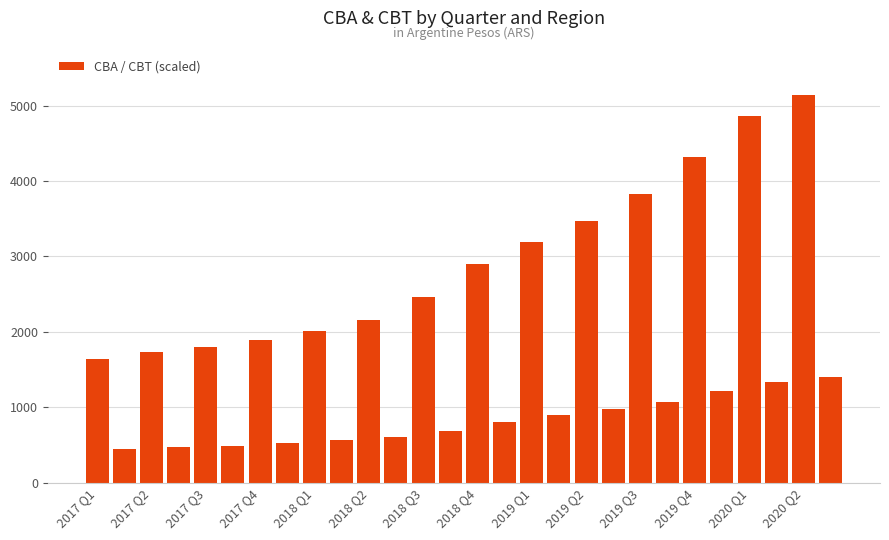

What is the value of the 13th bar from the left?

2467.0